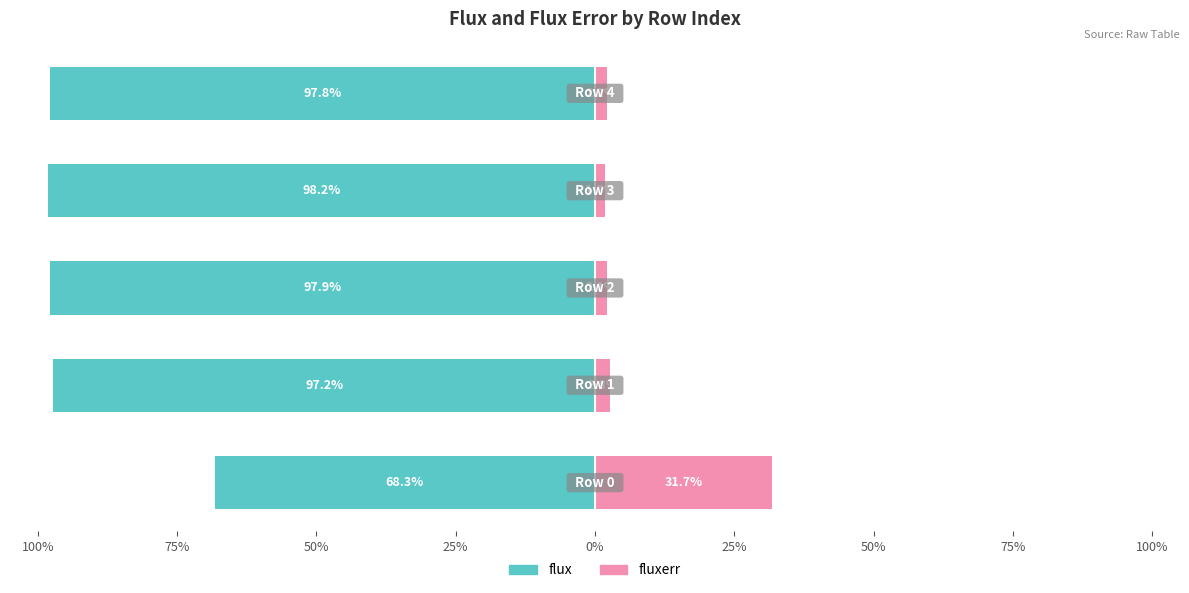

What is the spread (max minus min) of values at 25%?

100.0